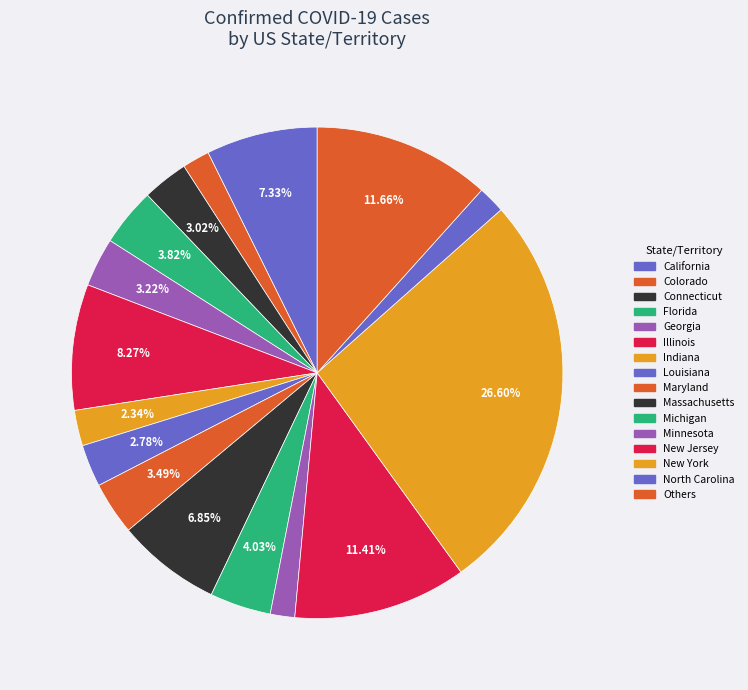

Does any single category account for the majority?

No